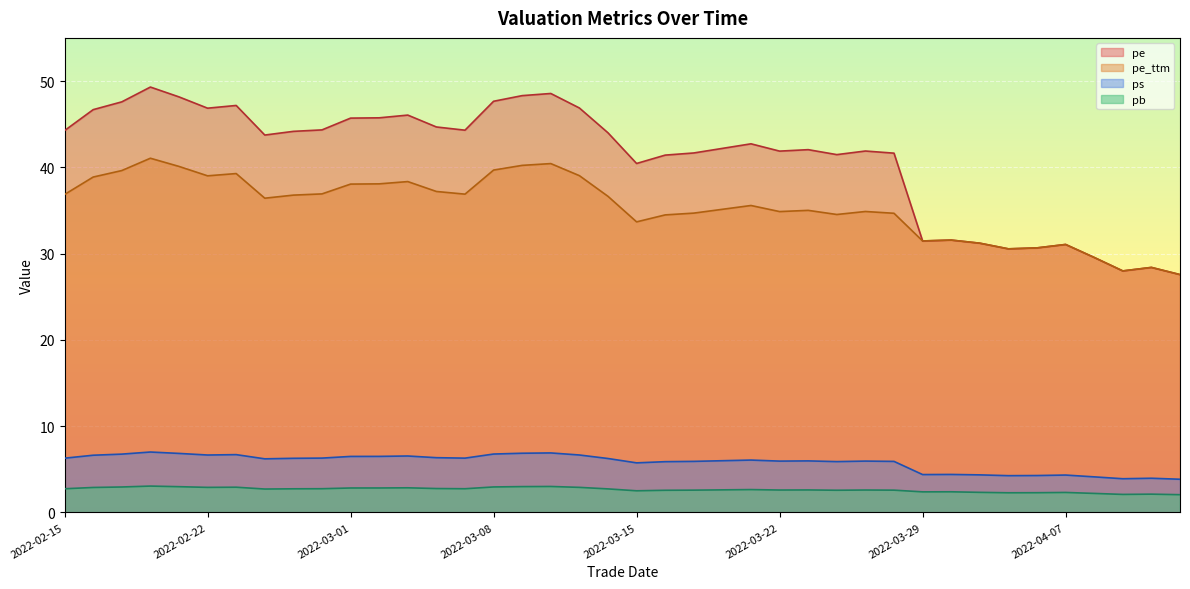

Which series has the largest total across all categories?

pe